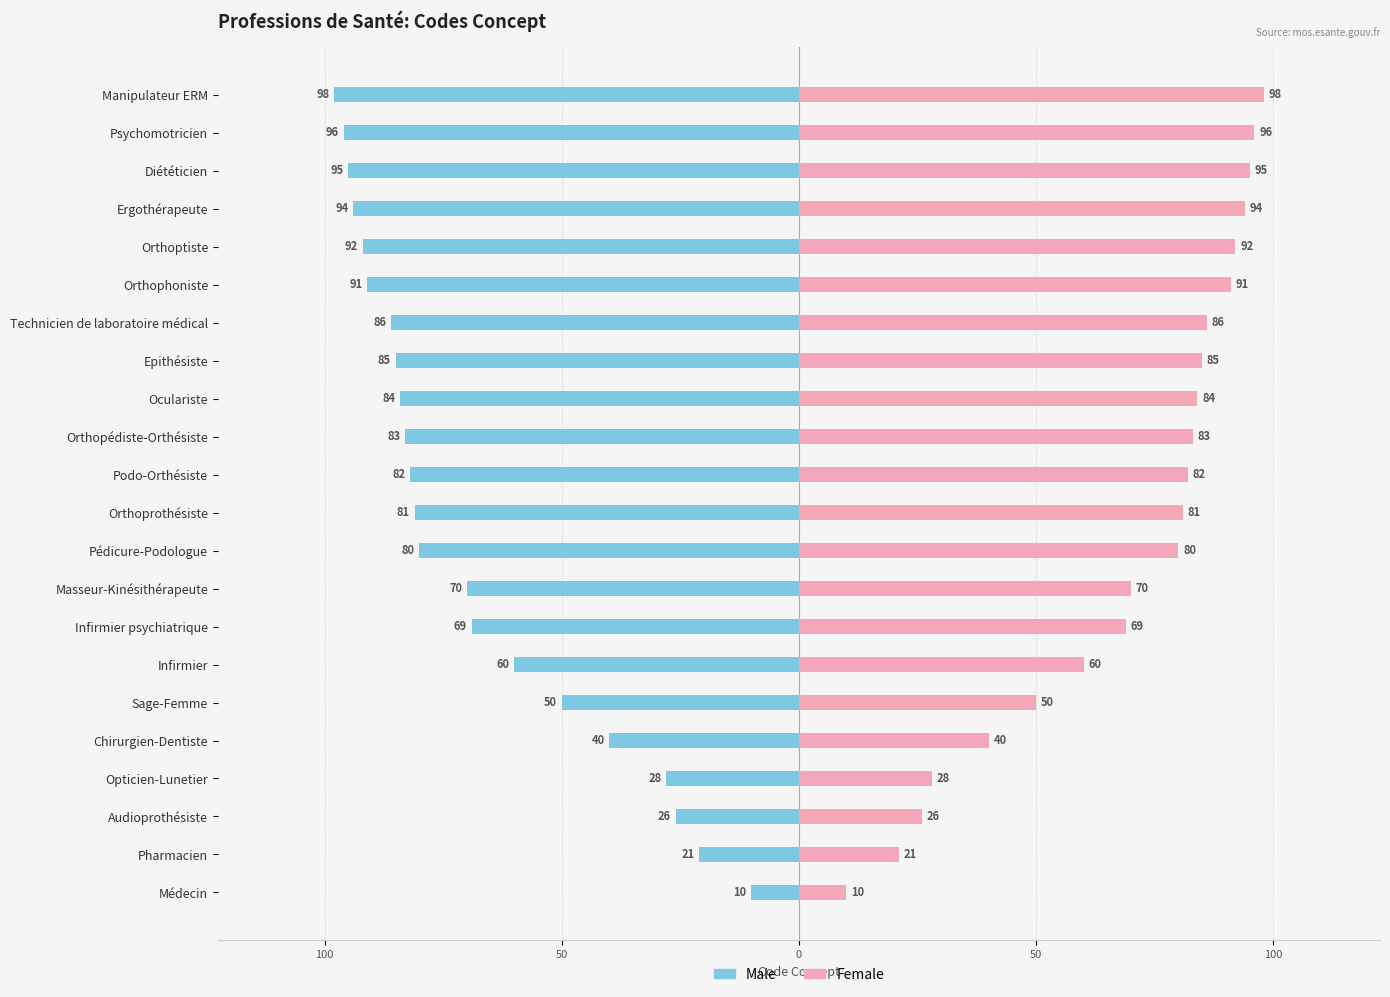

What are all the series names shown in the legend?

Male, Female